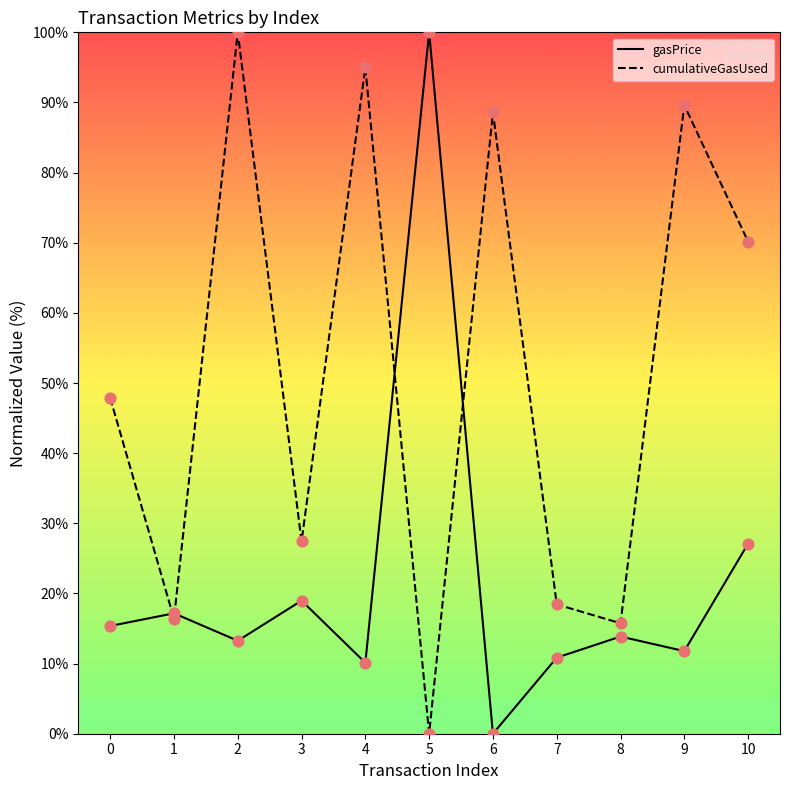

At how many categories does at least one series exceed 34?

7